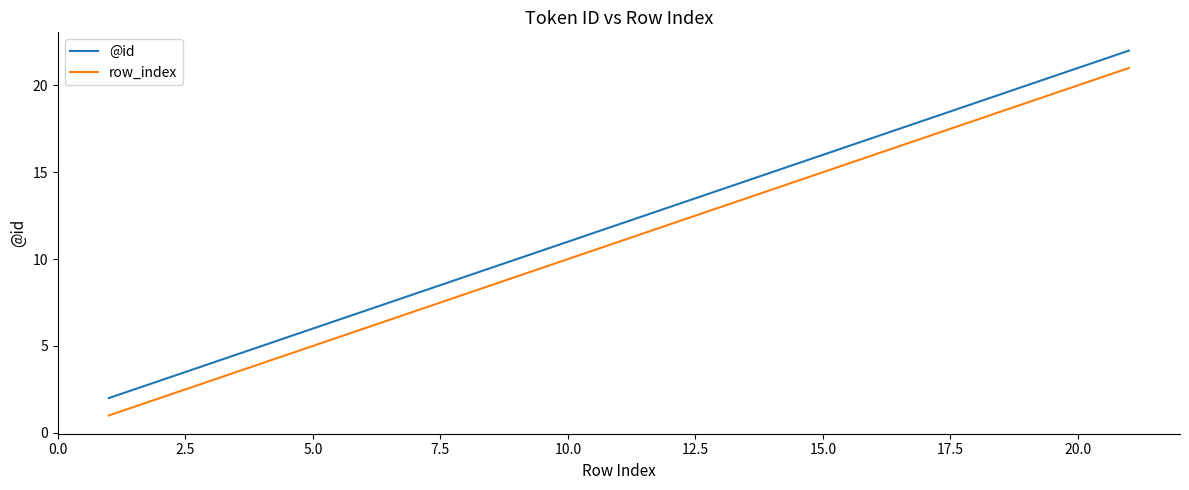

What is the difference between the maximum and minimum values in the @id series?

20